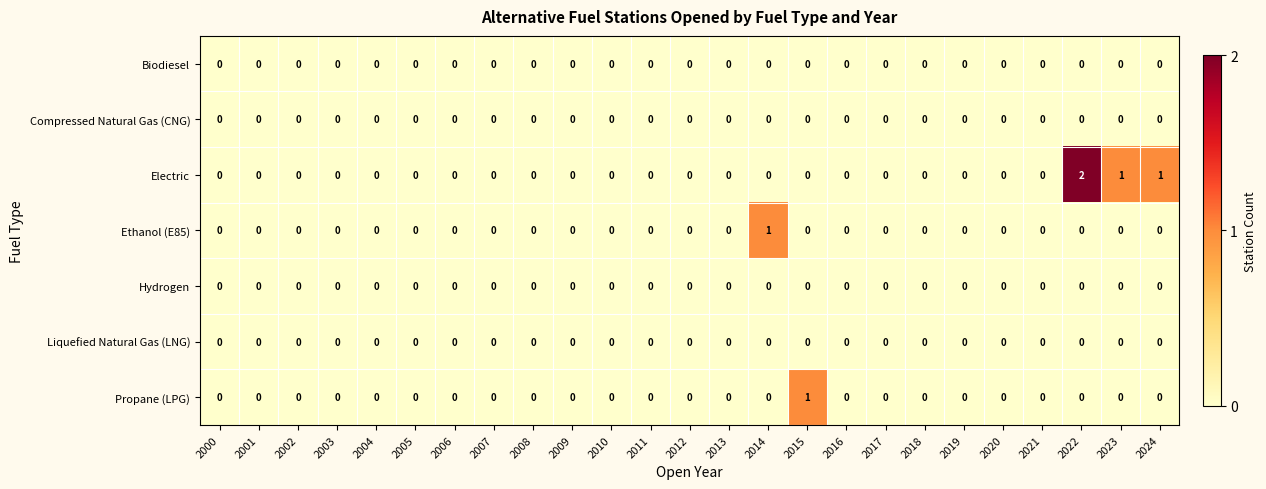

At which label does Electric reach its peak?

2022